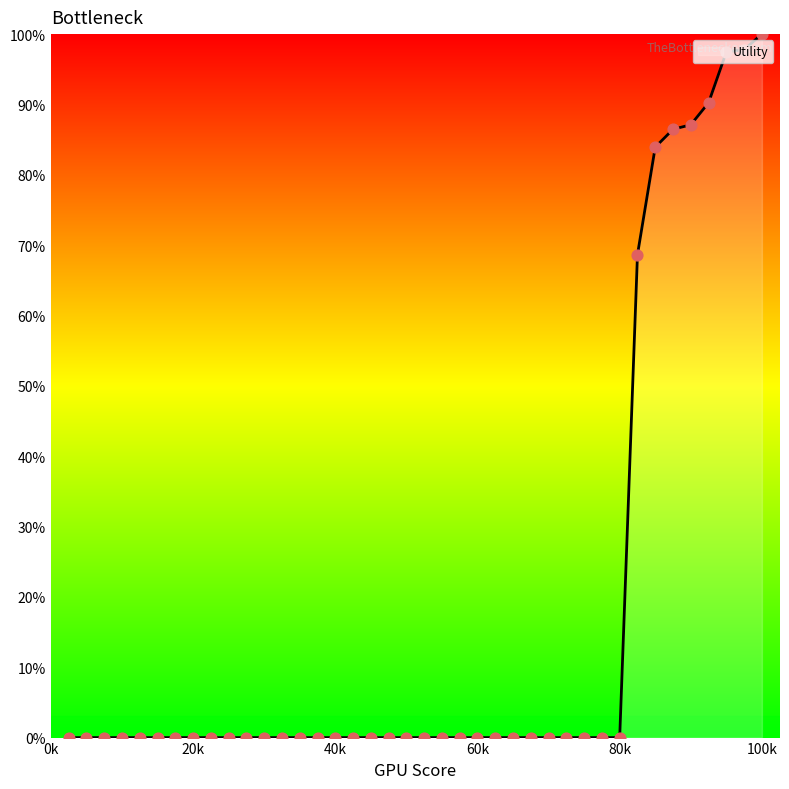

What is the difference between the maximum and minimum values?

100.0